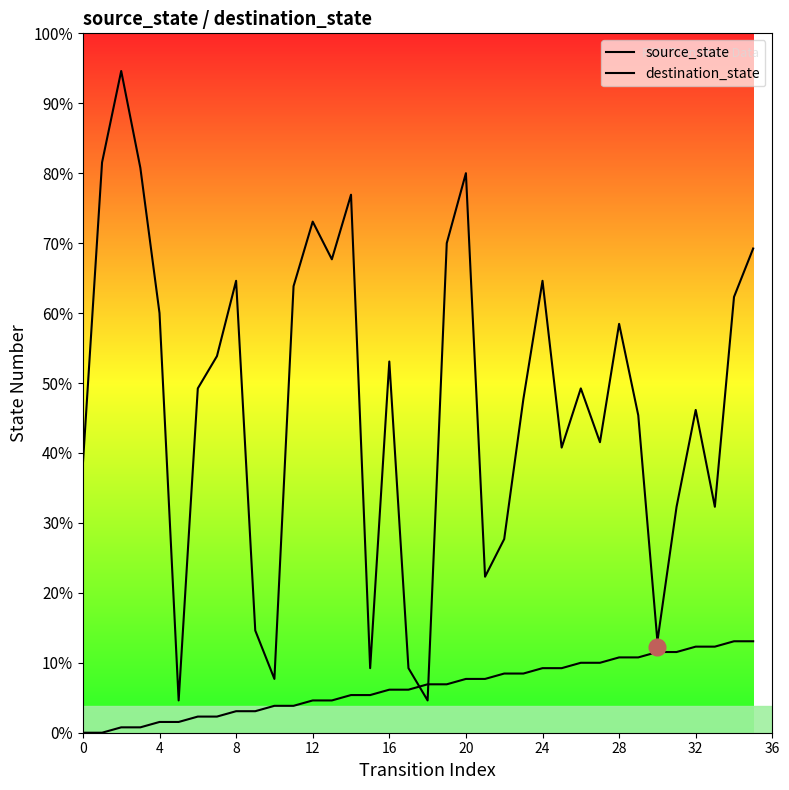

The value of destination_state at 28 is 49. True or false?

False